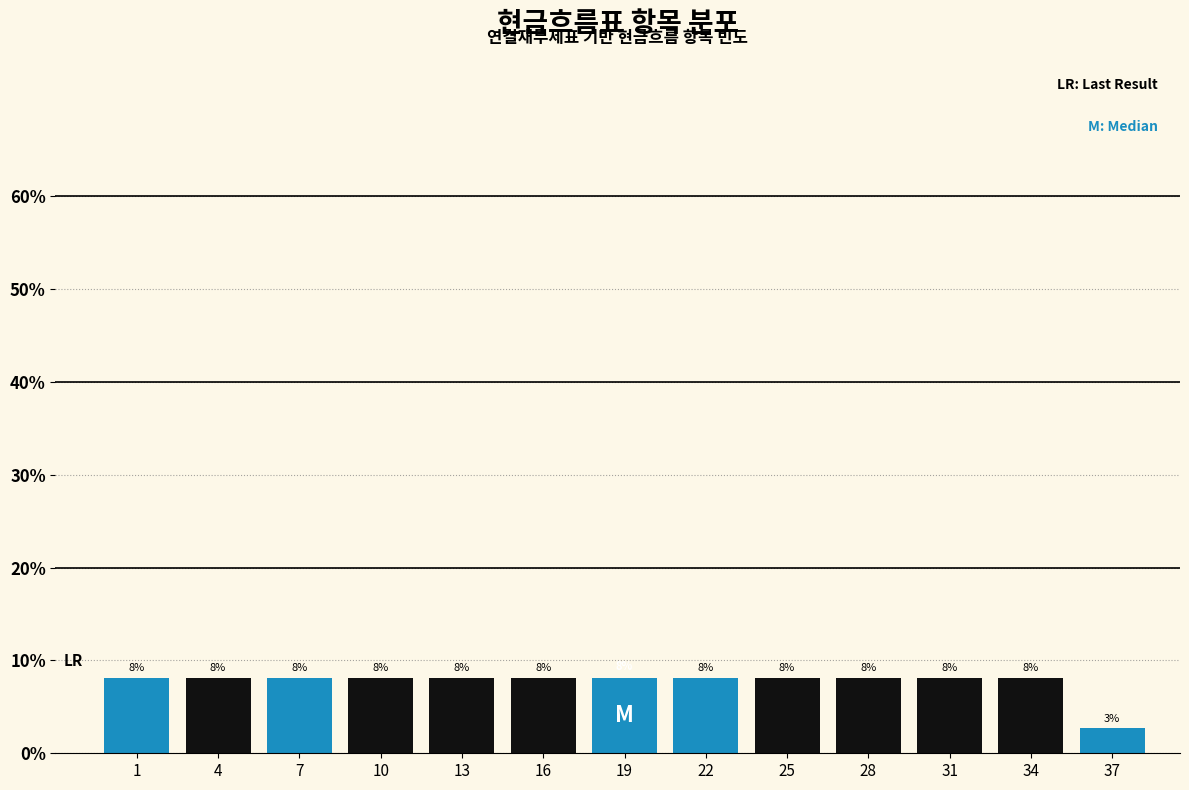

Are the bars horizontal?

No